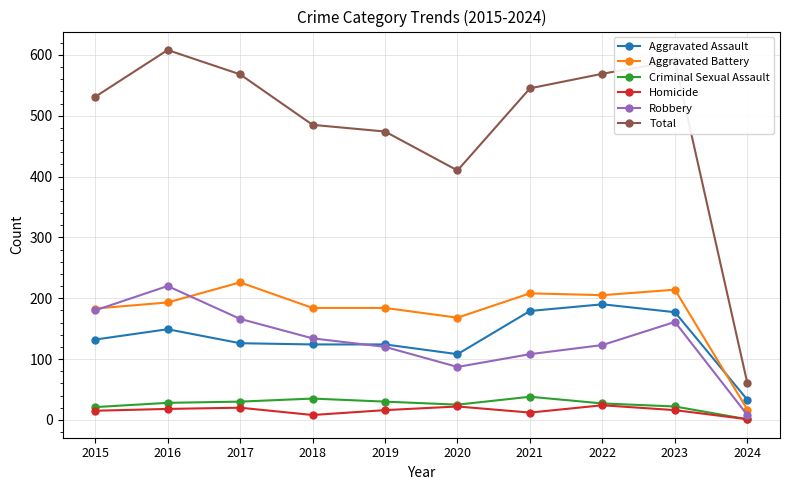

What is the greatest value displayed?

608